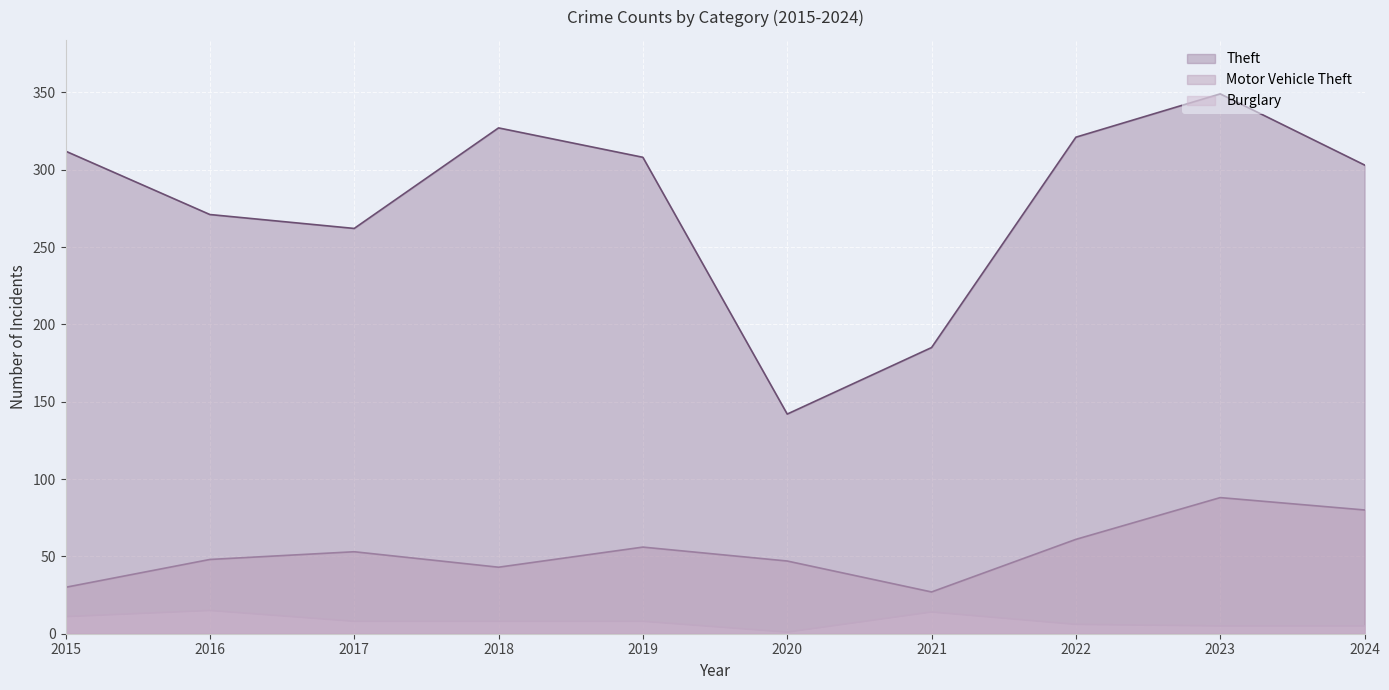

The Motor Vehicle Theft series shows 22 at 2020. True or false?

False